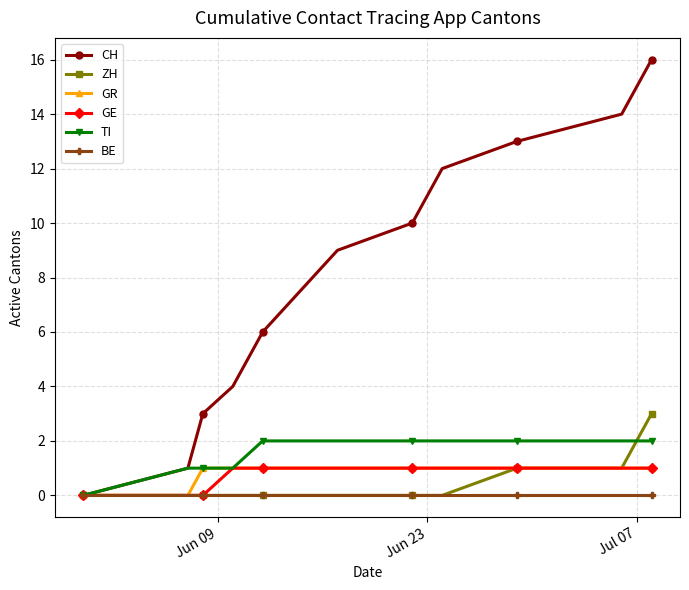

Which series has the largest range (max minus min)?

CH